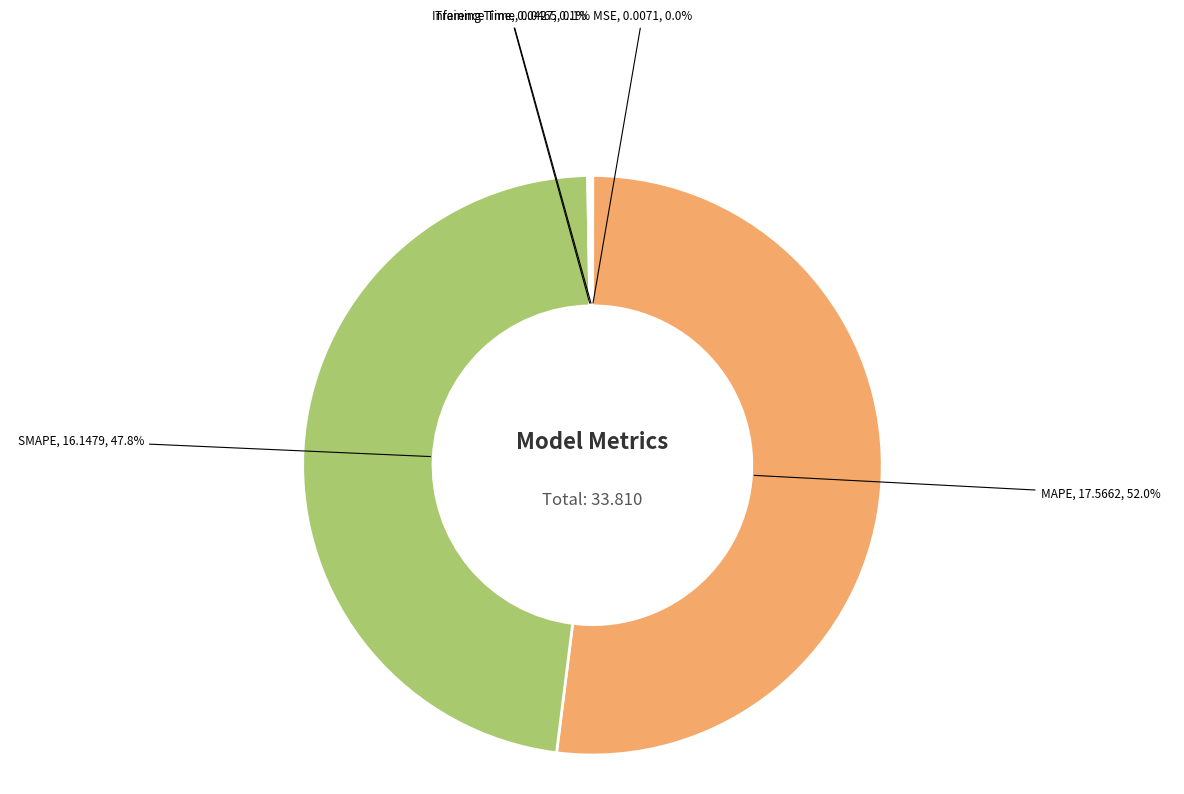

Is the sum of SMAPE and MAPE greater than half?

Yes